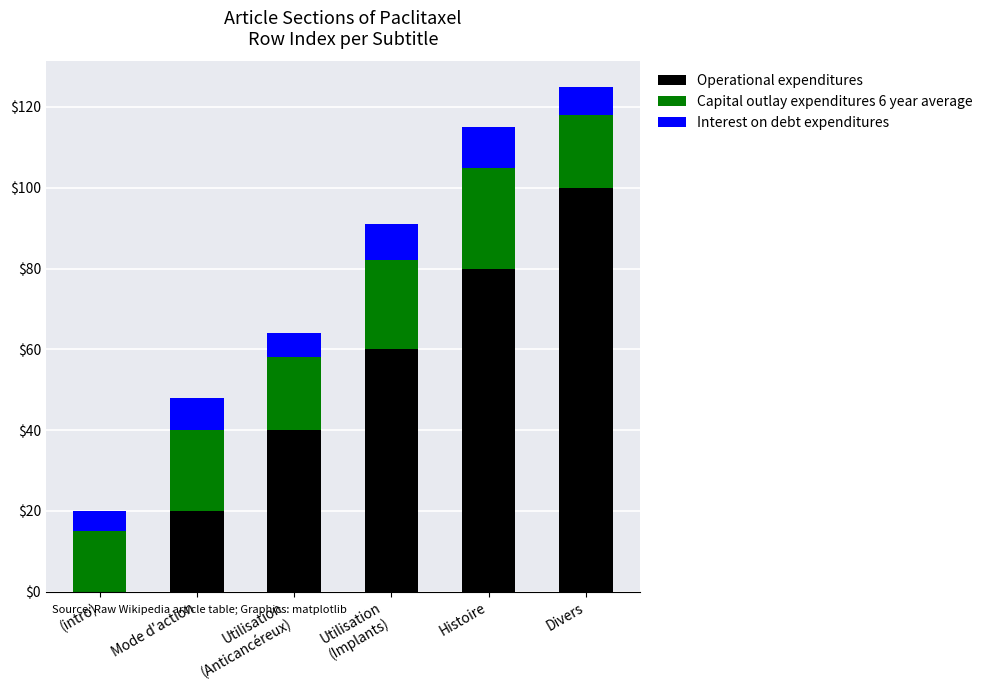

Does the chart contain stacked bars?

Yes